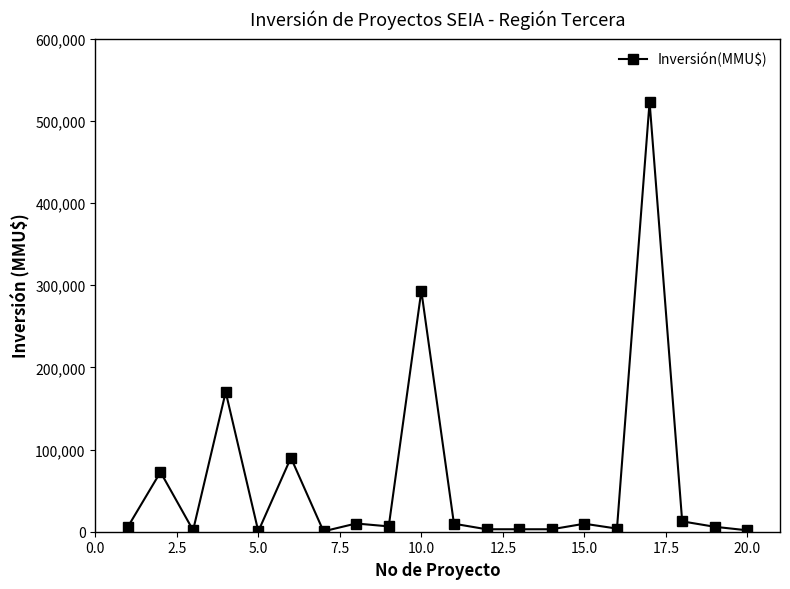

True or false: the data has more than 0 interior local peaks.

True